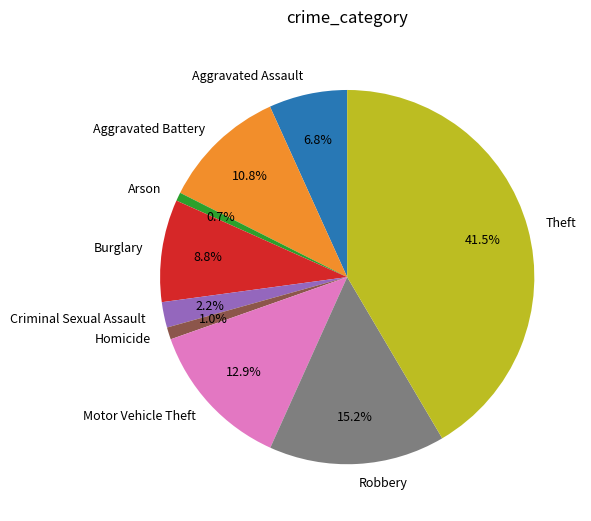

Count the number of slices in the pie.

9